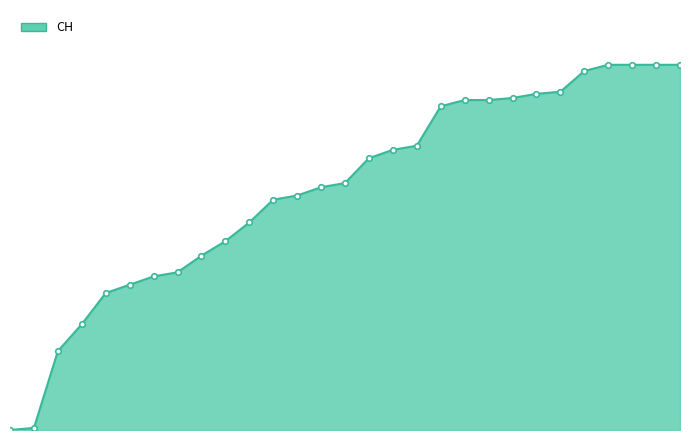

Does the chart have visible grid lines?

No